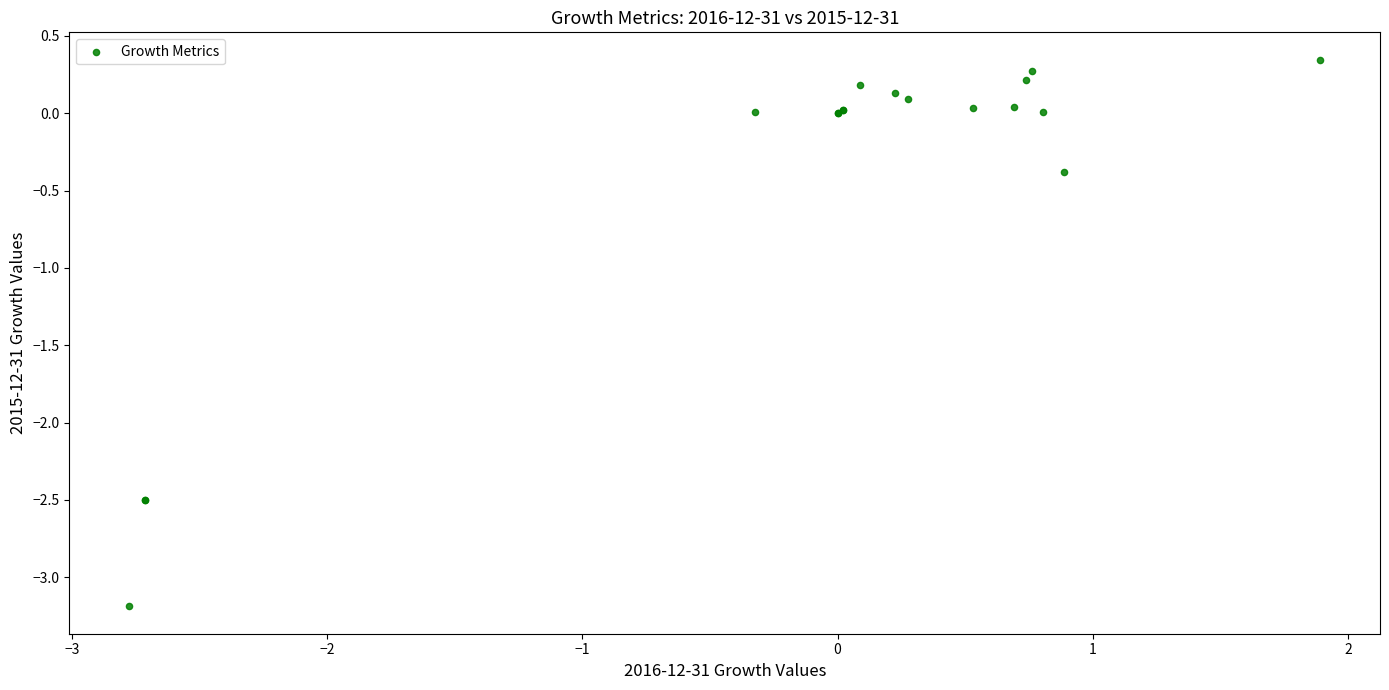

What Y value in the scatter plot is closest to -1?

-0.4